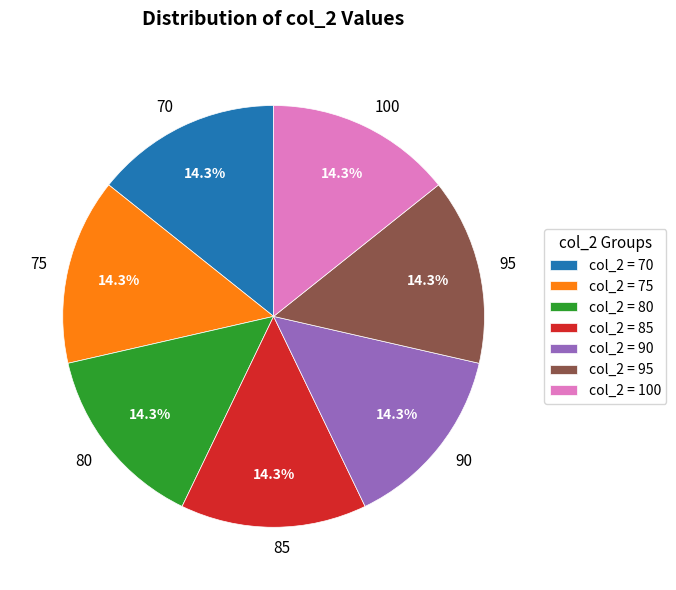

Combined, do 100 and 75 account for over 50%?

No